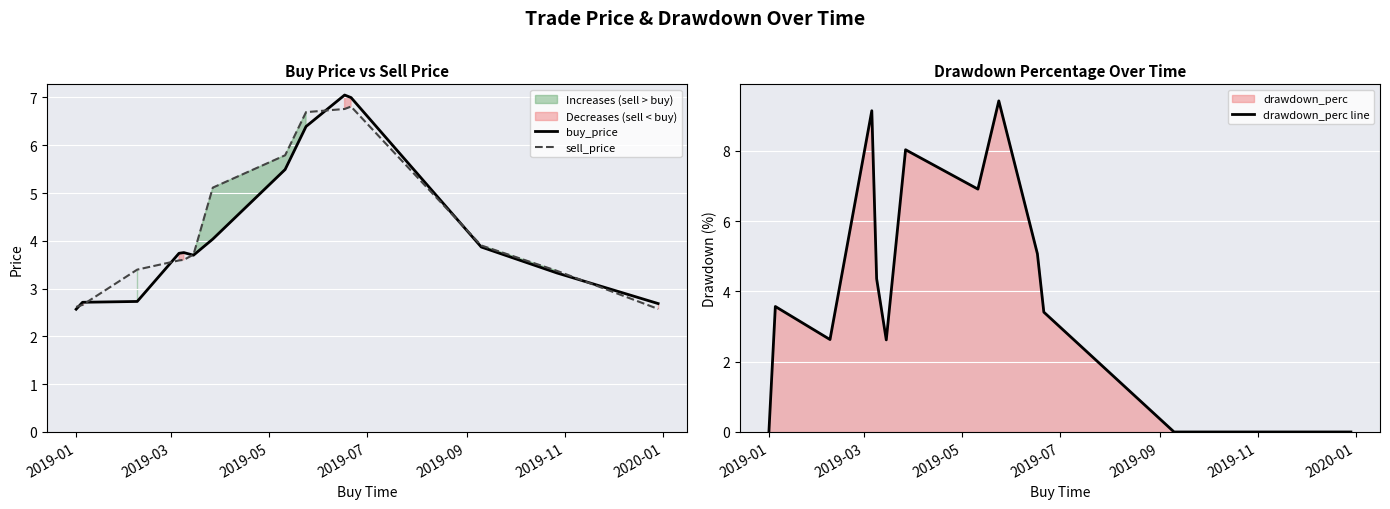

How many values in the buy_price series exceed 3?

10